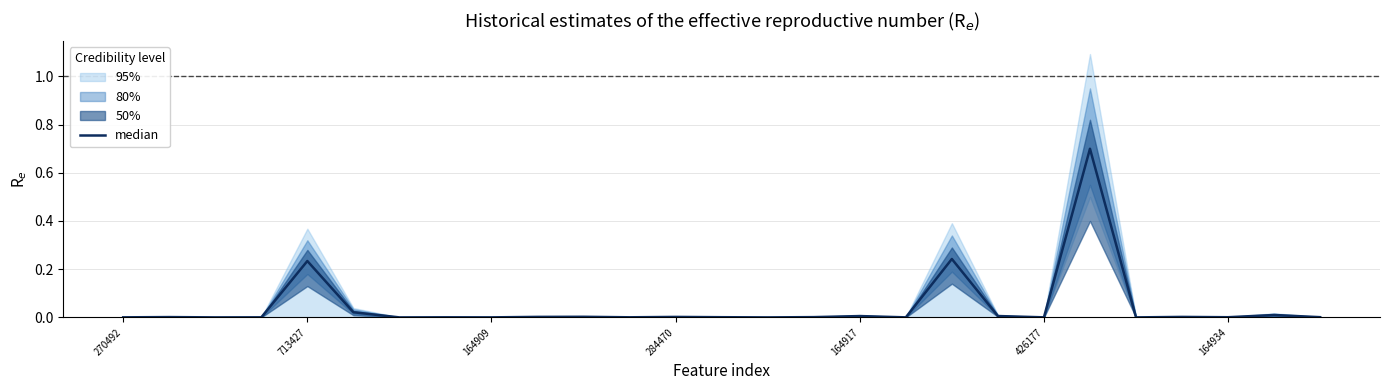

Between 15 and 13, which is larger?

15